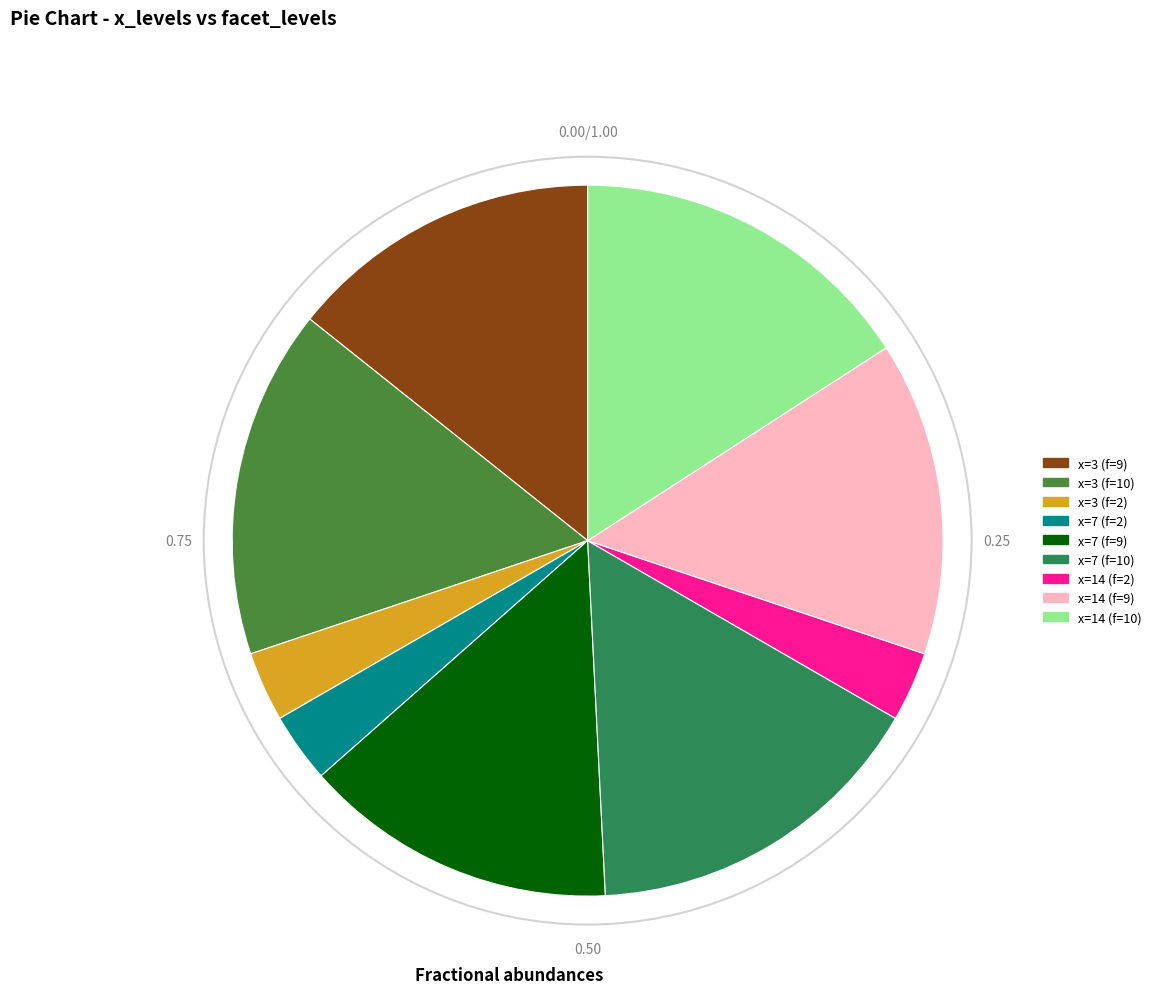

Is there a majority slice in this chart?

No